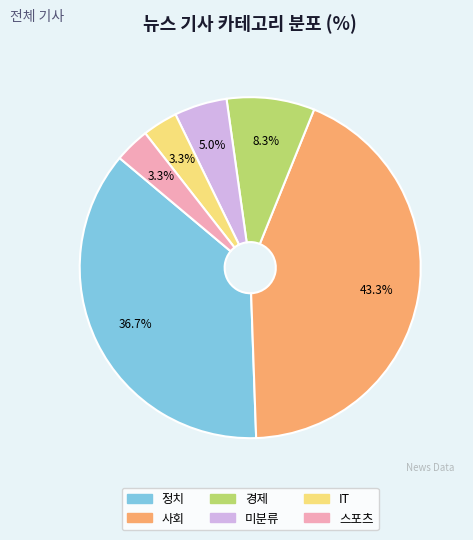

Which has a higher value, 경제 or 사회?

사회